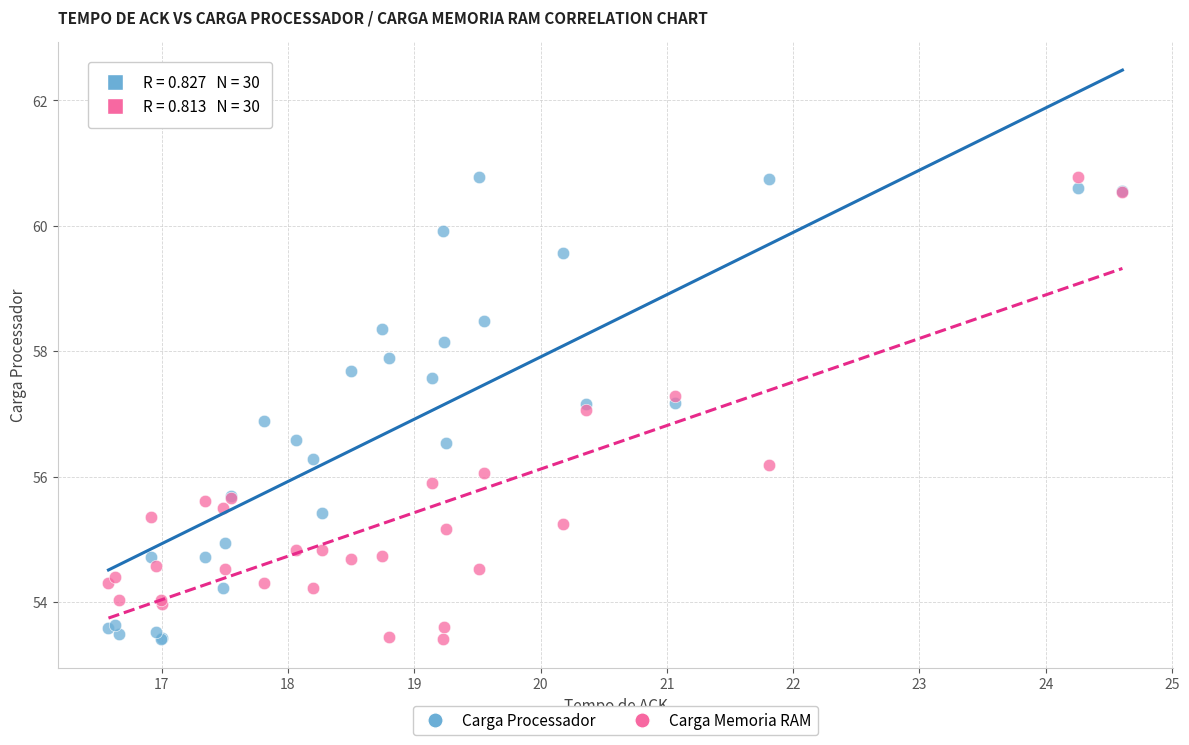

What is the X range (max minus min) for the scatter plot?

8.0